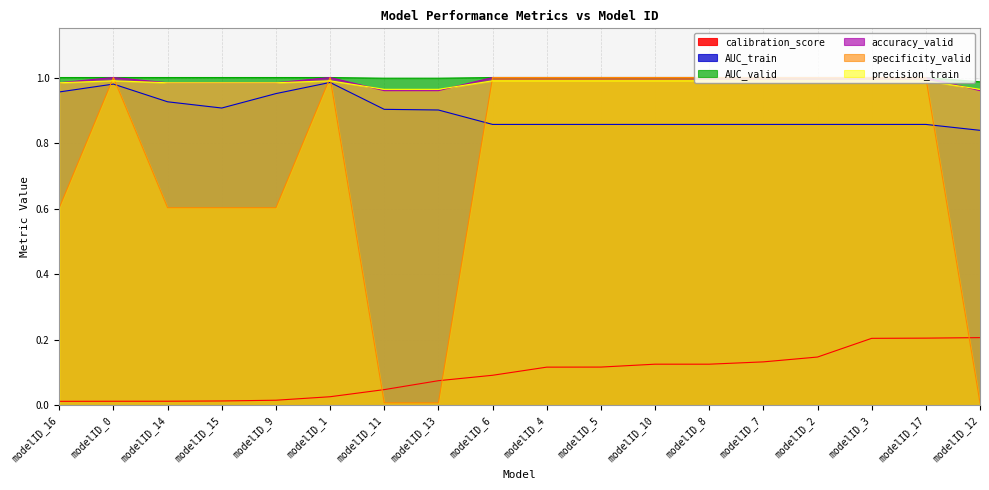

In precision_train, how many points are higher than both neighbors (excluding endpoints)?

2